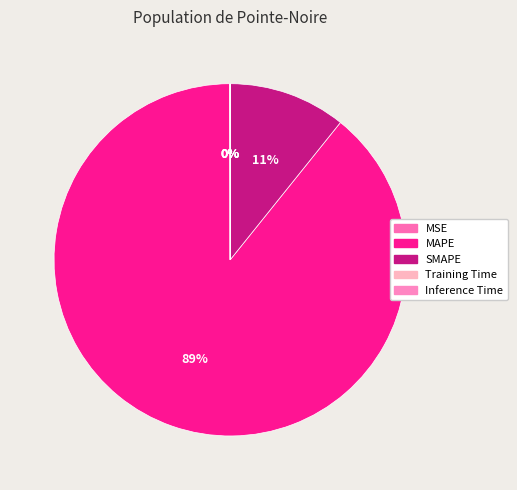

To the nearest percent, what portion does MAPE represent?

89%